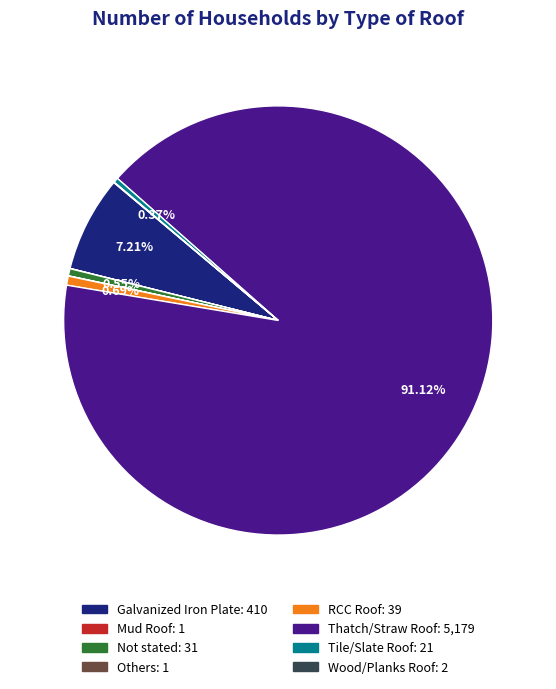

What is the majority slice?

Thatch/Straw Roof